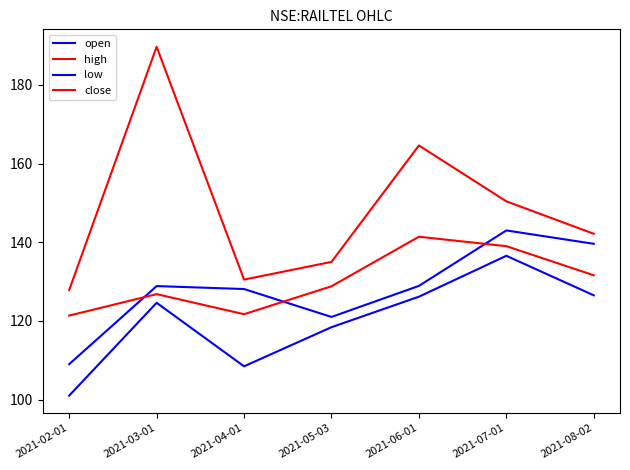

How many lines are shown in the chart?

4